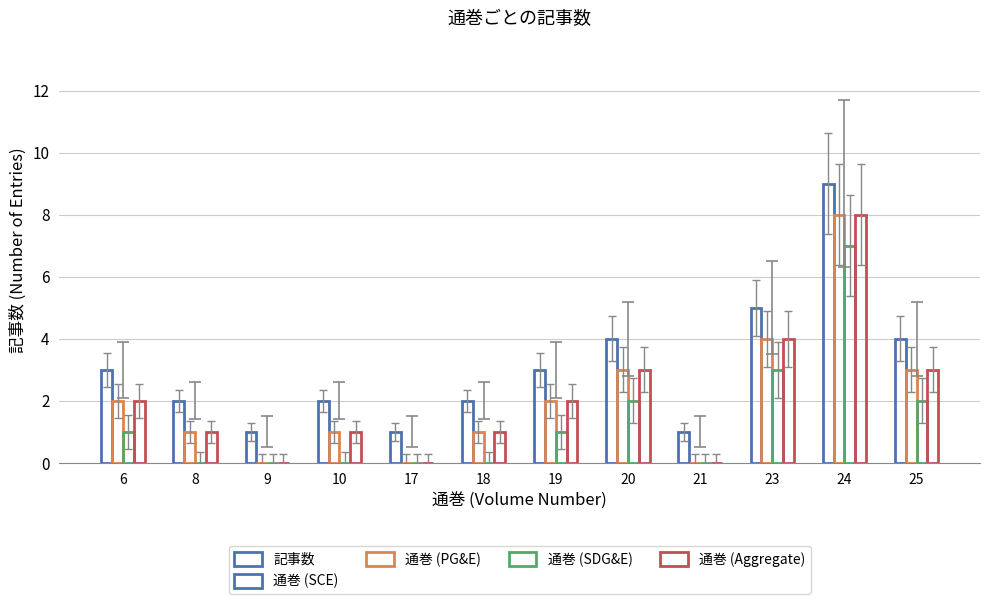

What value does the 通巻 (PG&E) series have at 19?

2